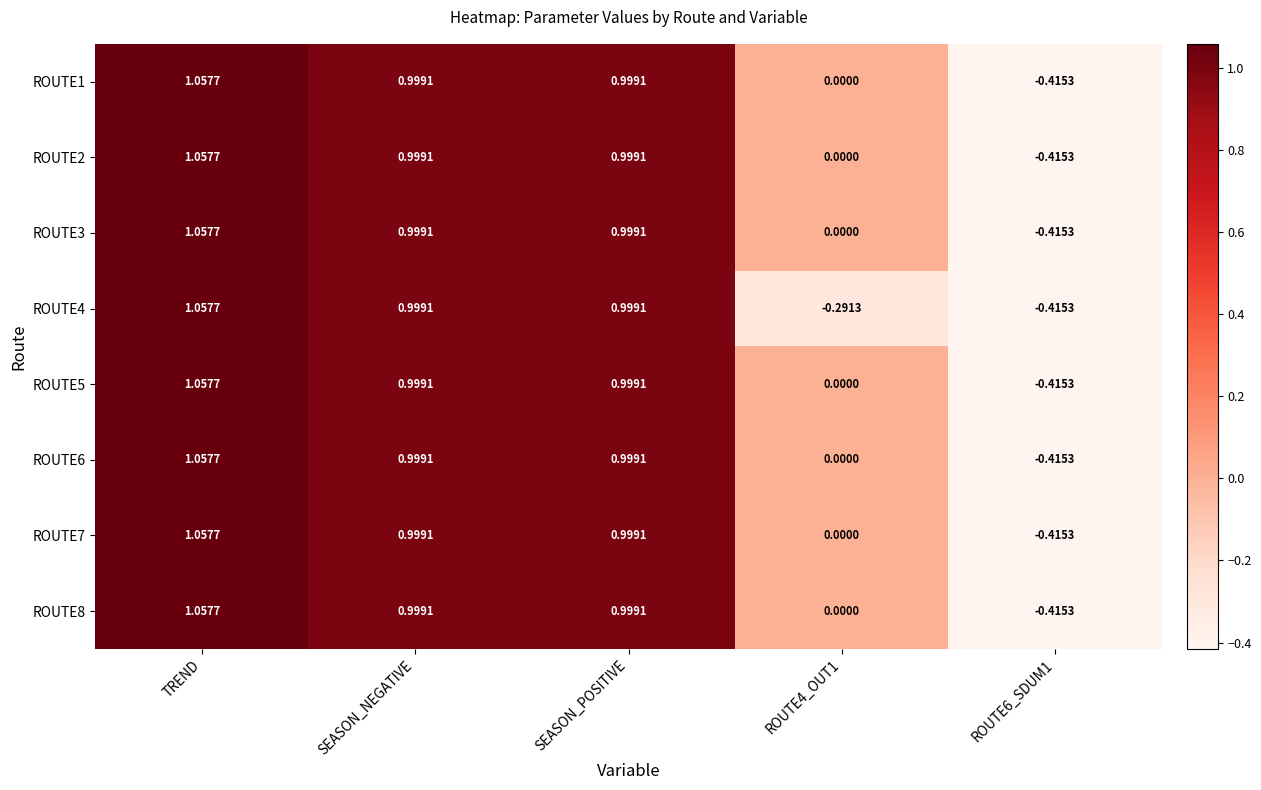

At which label does ROUTE2 first exceed 0?

TREND